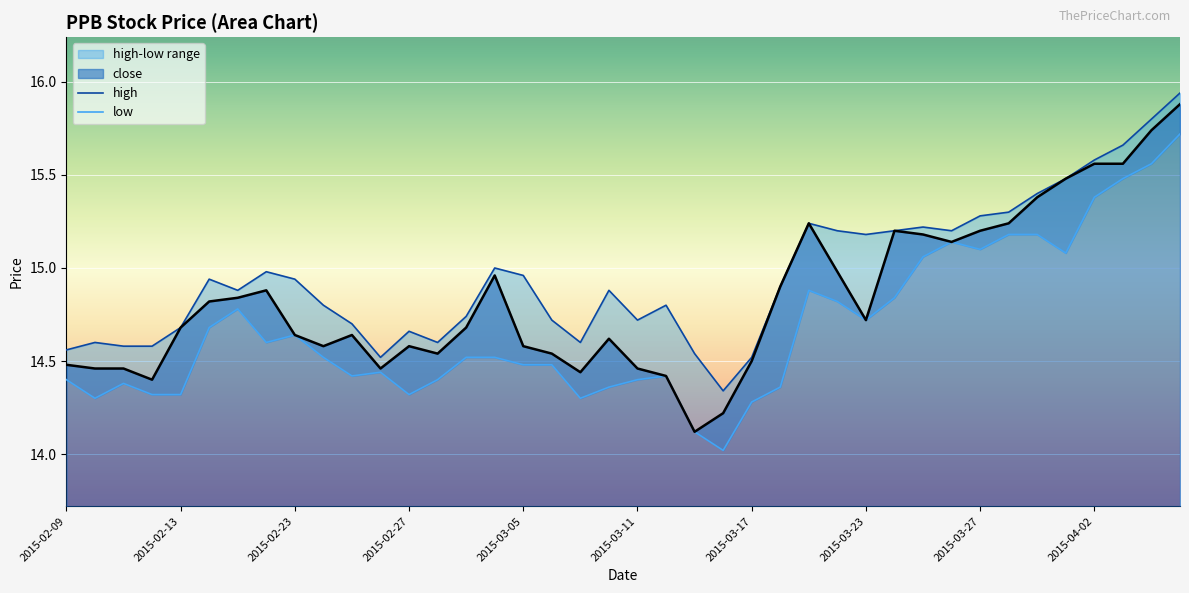

Where is the first local maximum for low?

2015-02-11